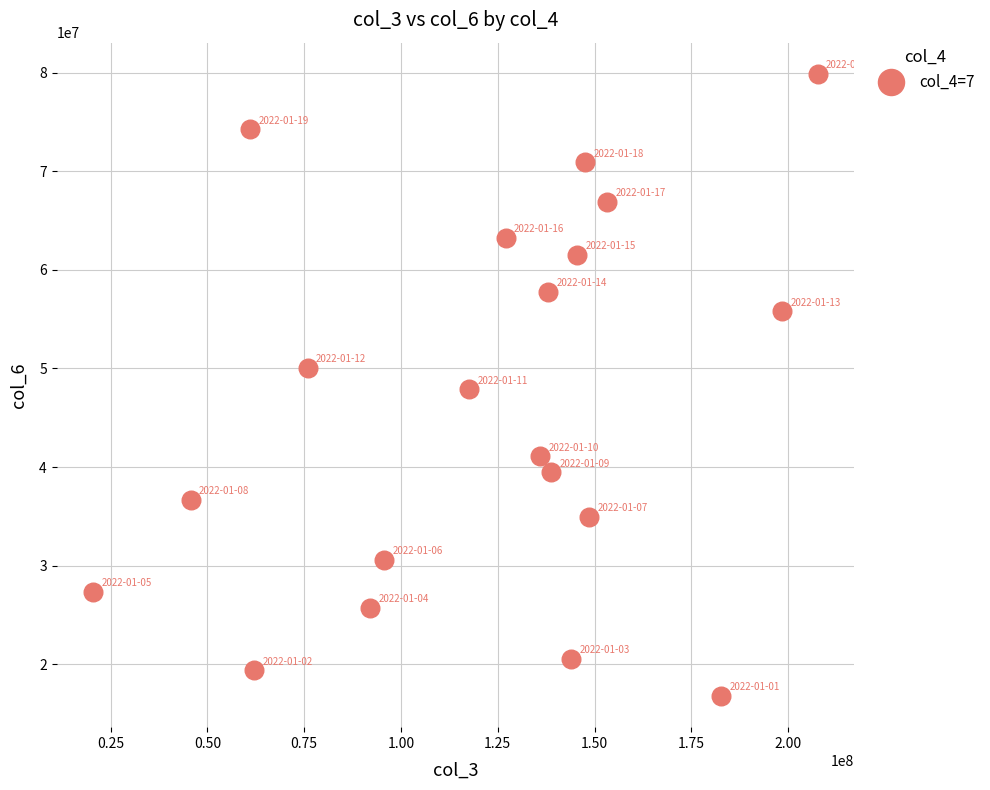

What is the range of Y values (max minus min)?

63101499